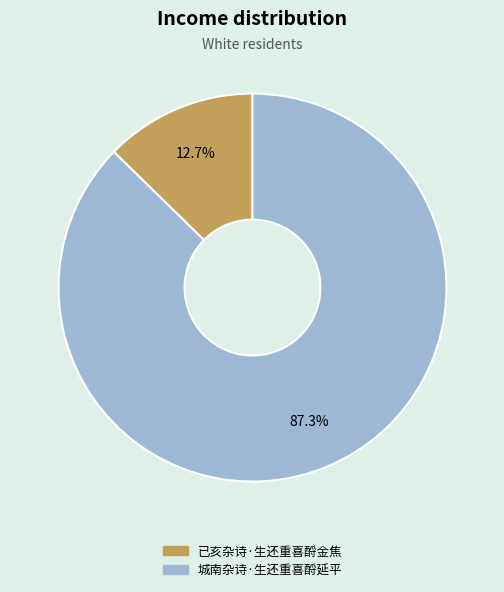

Rank the categories by value from lowest to highest.

已亥杂诗·生还重喜酹金焦, 城南杂诗·生还重喜酹延平